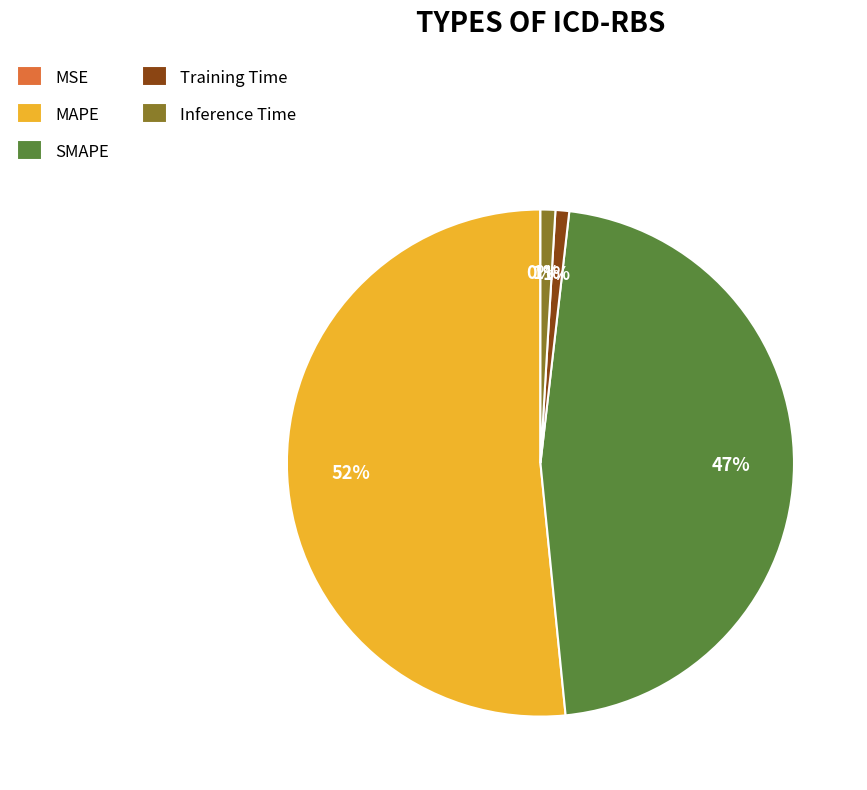

Which slice is the largest?

MAPE